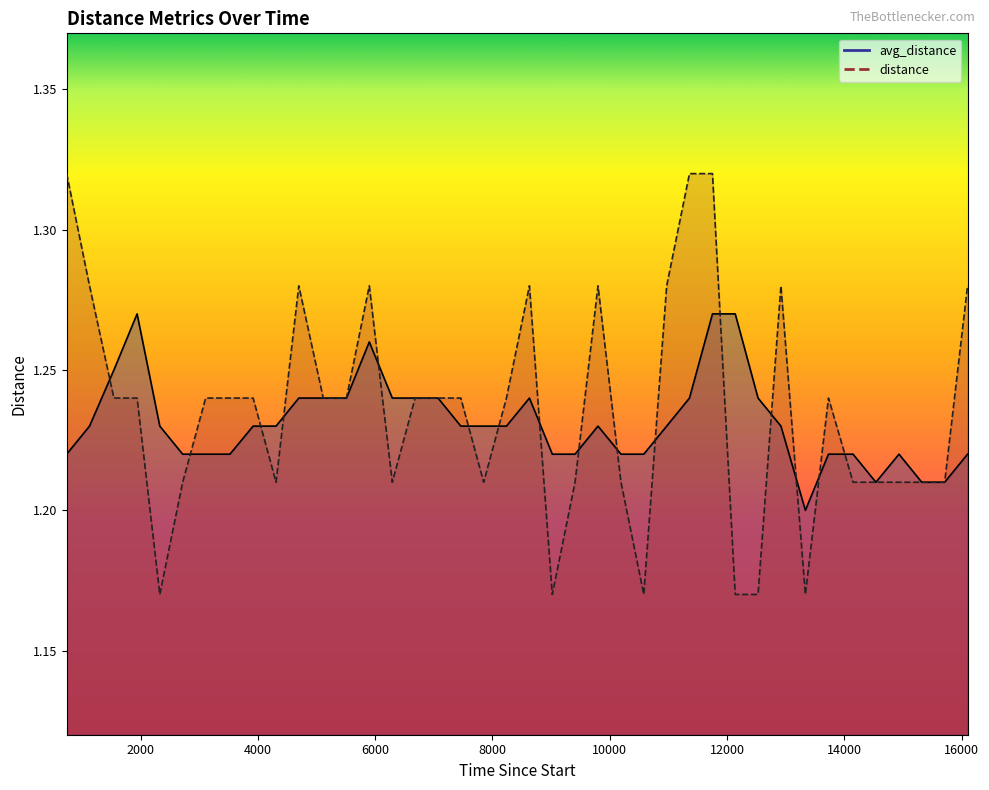

In distance, how many points are lower than both neighbors (excluding endpoints)?

7